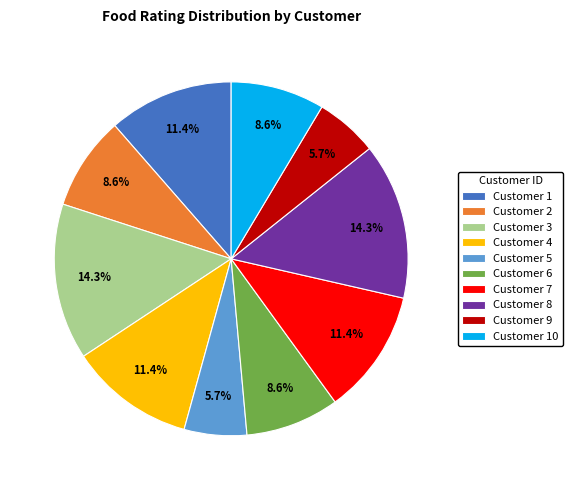

Does Customer 3 represent more than half of the total?

No